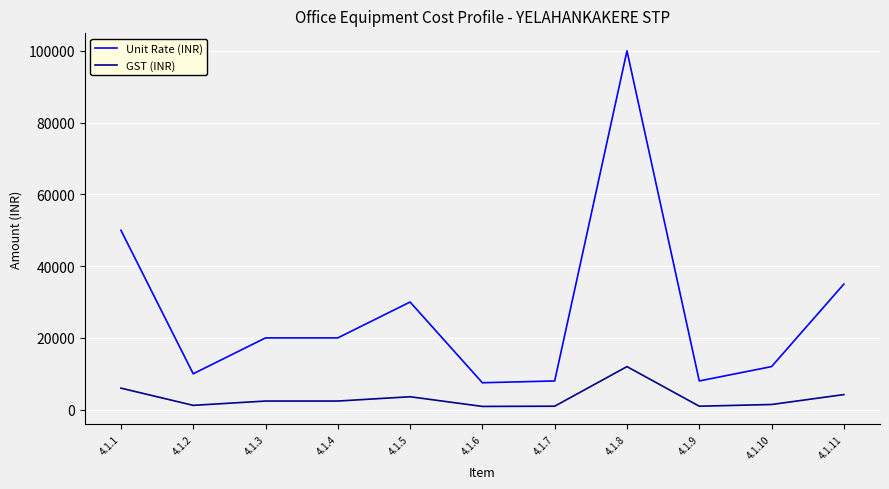

How many values in the GST (INR) series are below 2400?

5